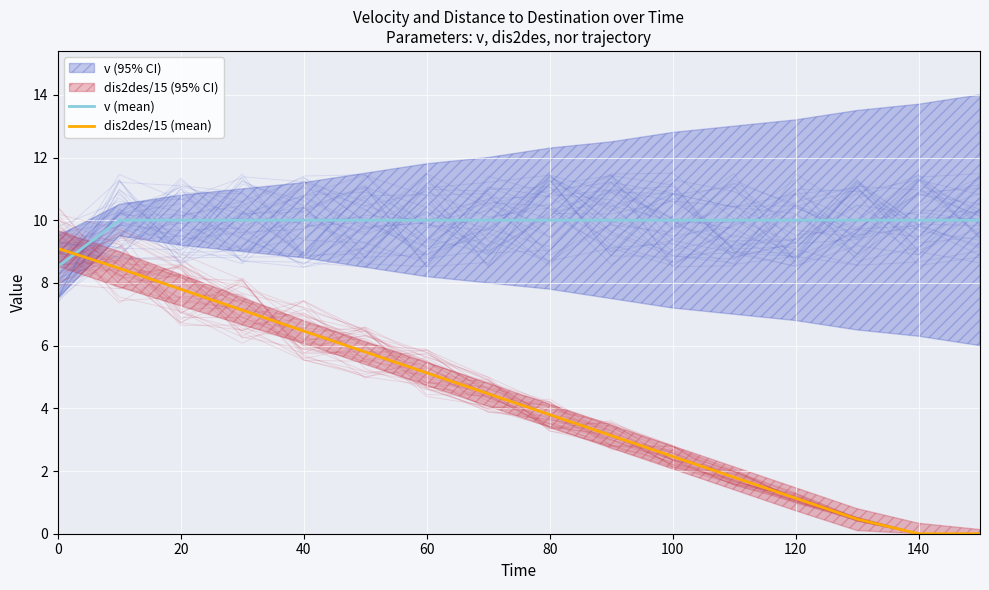

What is the value of the dis2des/15 (mean) point at the 9th from the left?

3.8